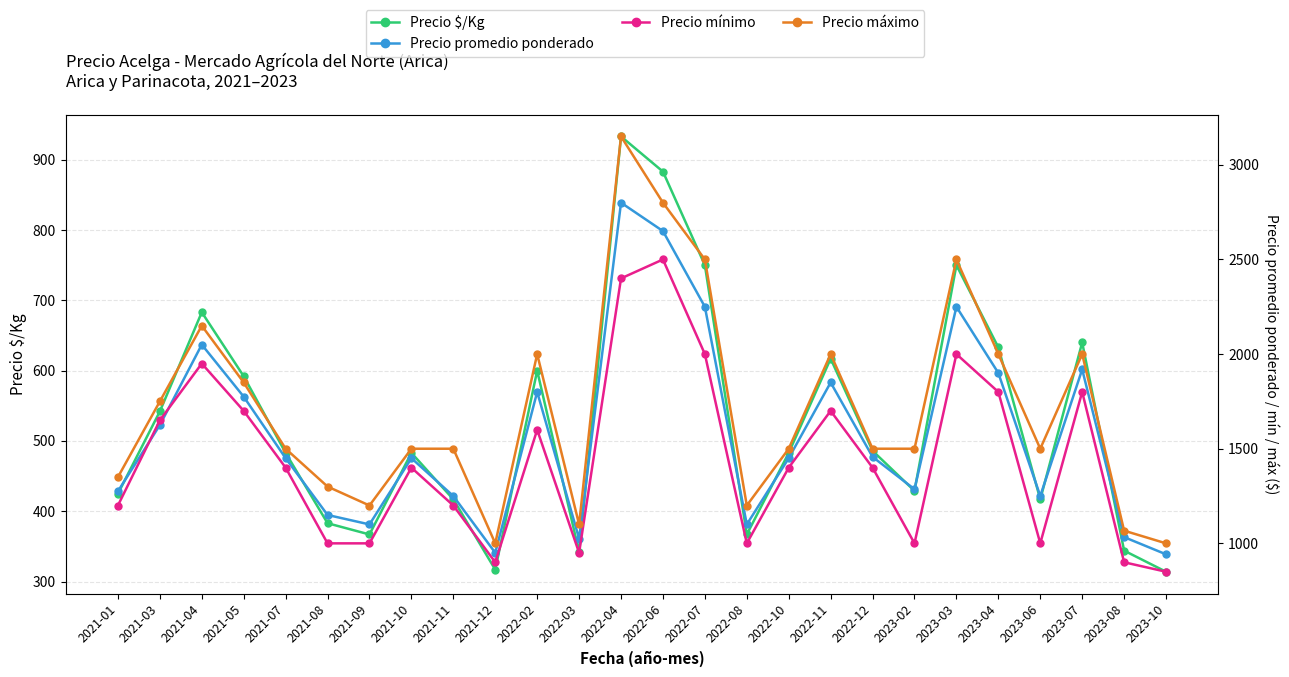

Reading left to right, extract all data points from this chart.

Precio $/Kg: 425	542	683	592	483	383	367	483	417	317	600	342	933	883	750	367	483	617	486	429	750	633	417	640	344	314
Precio promedio ponderado: 1275	1625	2050	1775	1450	1150	1100	1450	1250	950	1800	1025	2800	2650	2250	1100	1450	1850	1457	1286	2250	1900	1250	1919	1033	942
Precio mínimo: 1200	1650	1950	1700	1400	1000	1000	1400	1200	900	1600	950	2400	2500	2000	1000	1400	1700	1400	1000	2000	1800	1000	1800	900	850
Precio máximo: 1350	1750	2150	1850	1500	1300	1200	1500	1500	1000	2000	1100	3150	2800	2500	1200	1500	2000	1500	1500	2500	2000	1500	2000	1067	1000